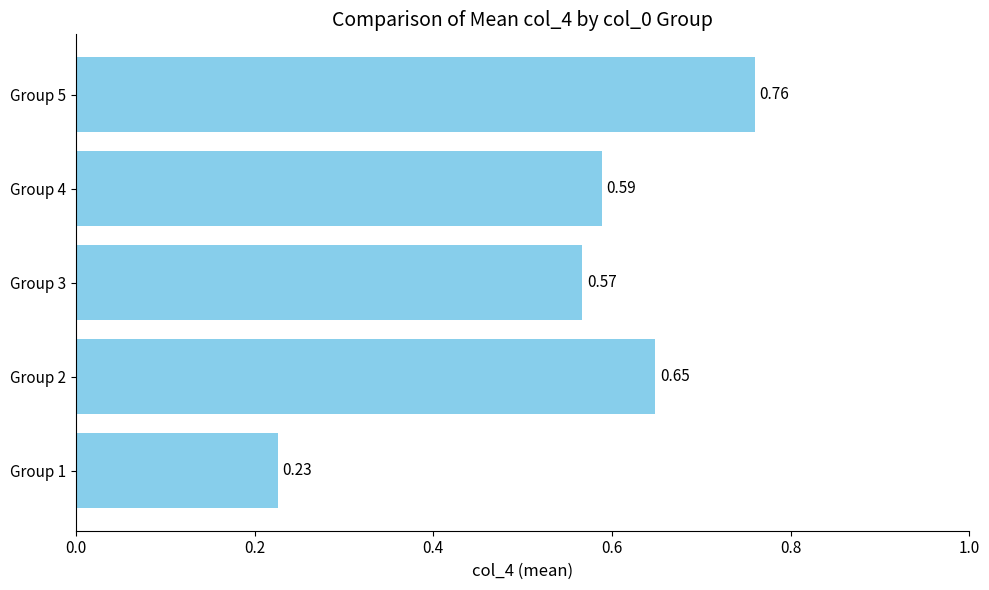

List the labels in order of value, smallest first.

Group 1, Group 3, Group 4, Group 2, Group 5